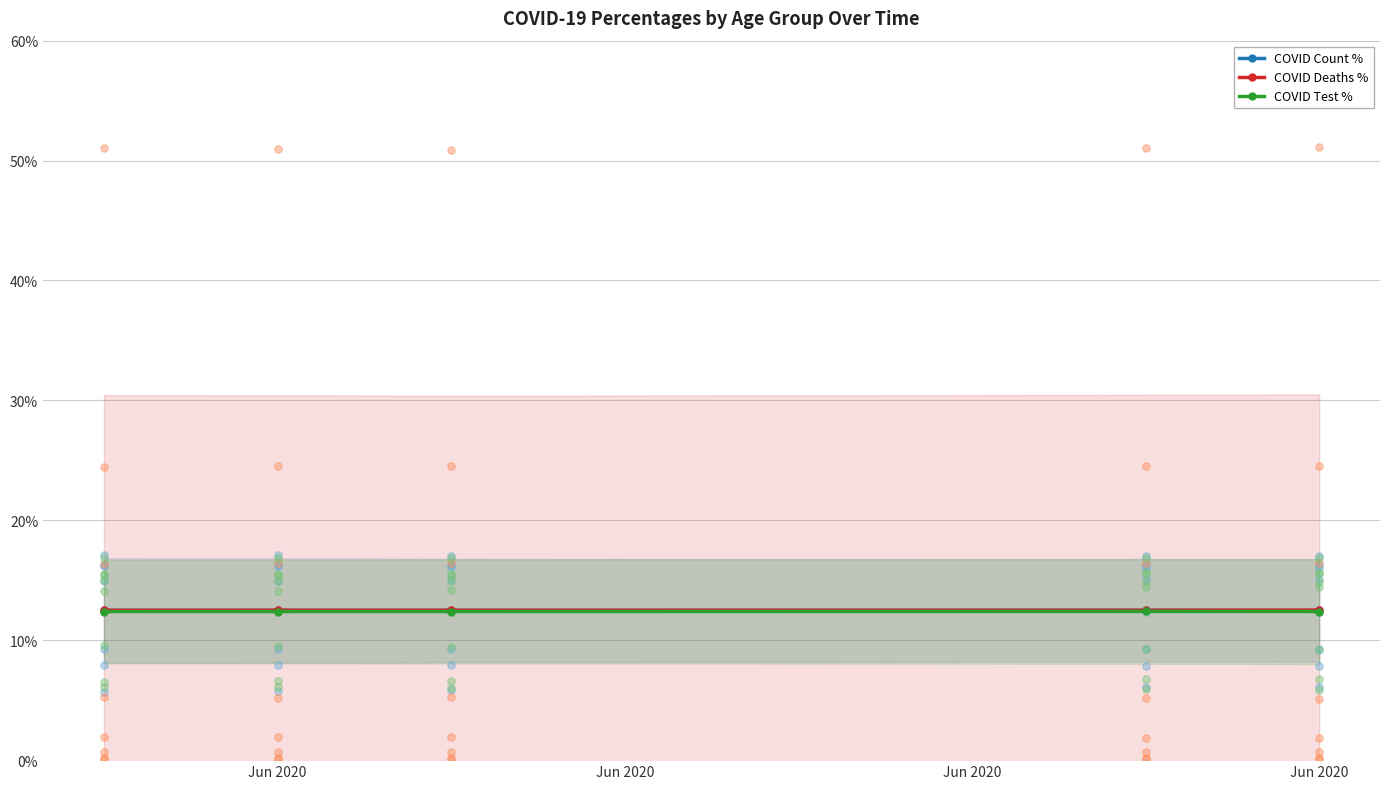

Which series has the largest Y range (max minus min)?

COVID Deaths %